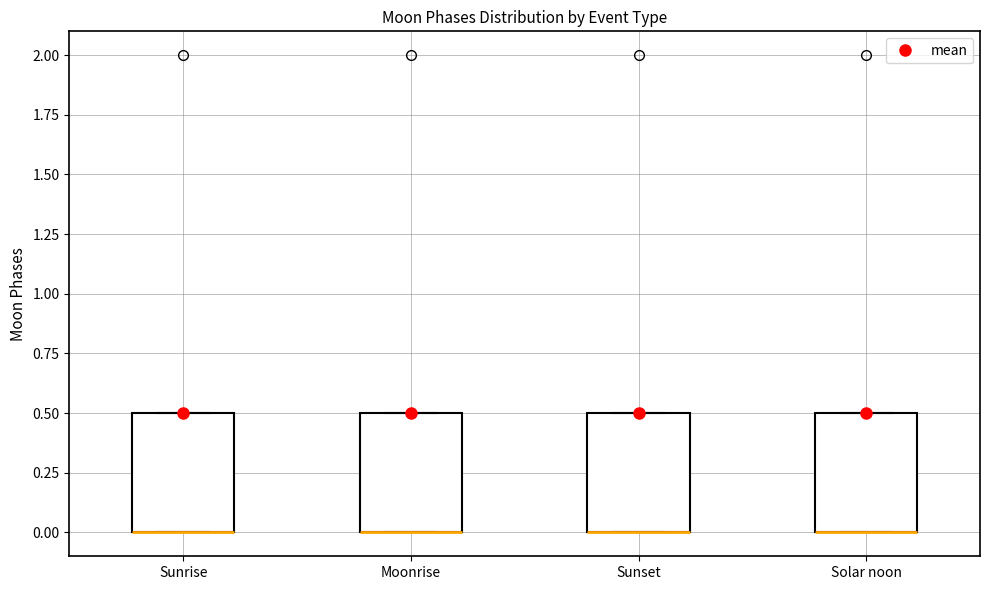

Where is the lower edge of the box for Sunrise on the y-axis? The values are not printed on the chart, so give them approximately, as read against the axis.

0.0